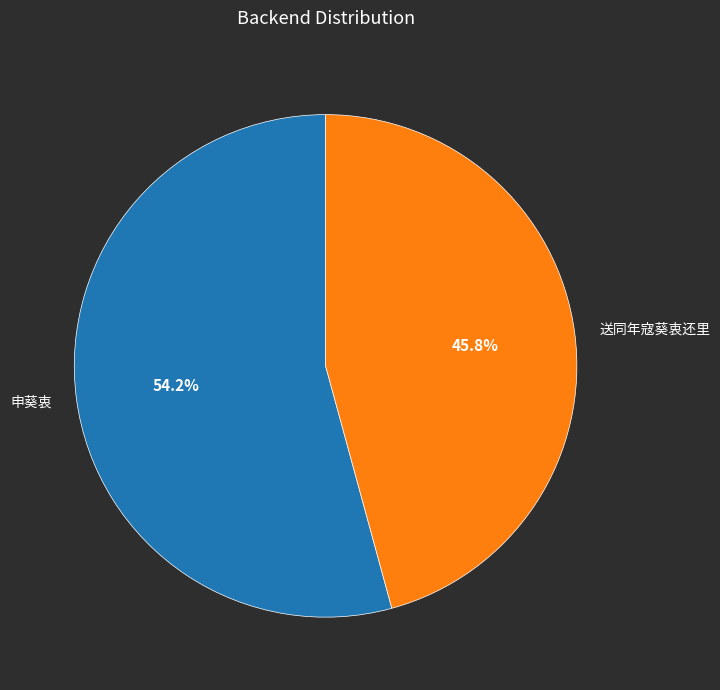

What percentage is the 申葵衷 slice, to the nearest percent?

54%